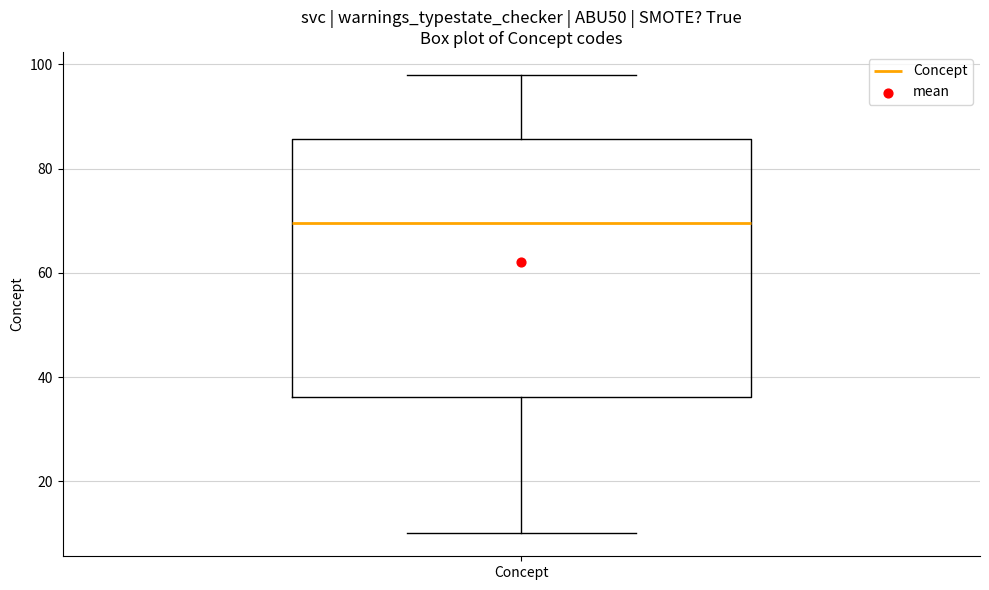

Where is the upper edge of the box for Concept on the y-axis? The values are not printed on the chart, so give them approximately, as read against the axis.

86